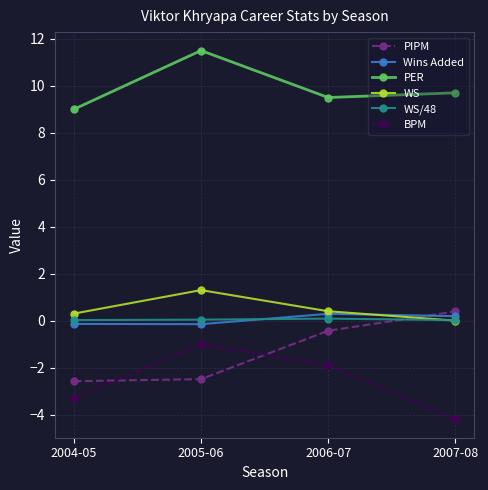

True or false: PIPM and PER cross at least once.

False